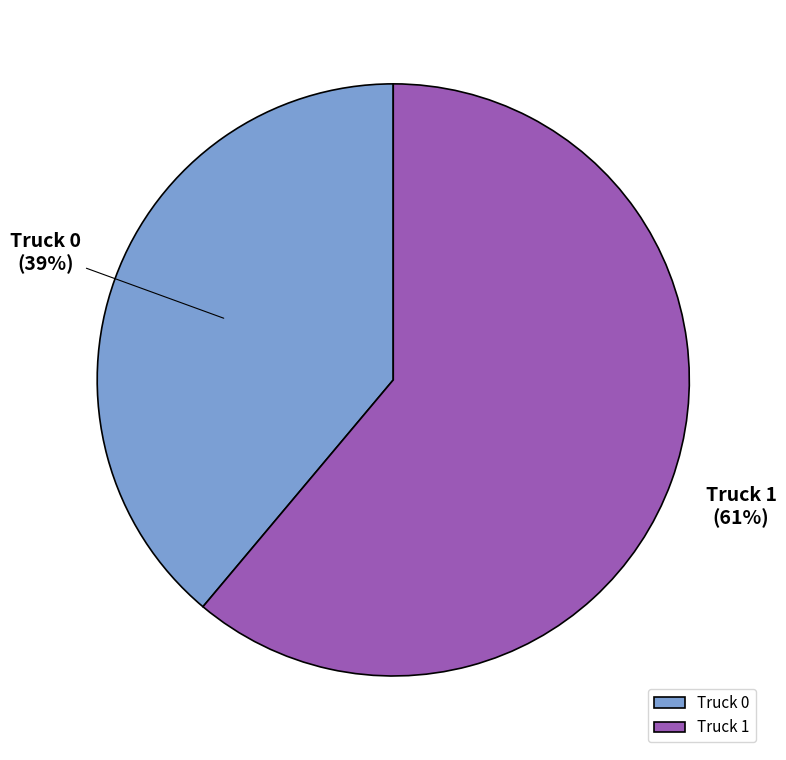

Is the sum of Truck 1 and Truck 0 greater than half?

Yes